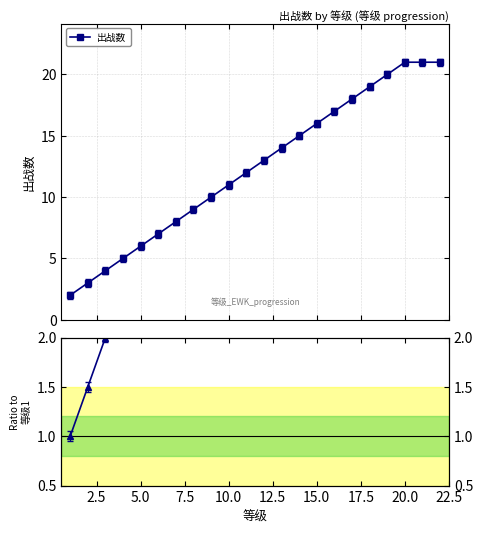

True or false: 出战数 has more than 1 interior local peaks.

False